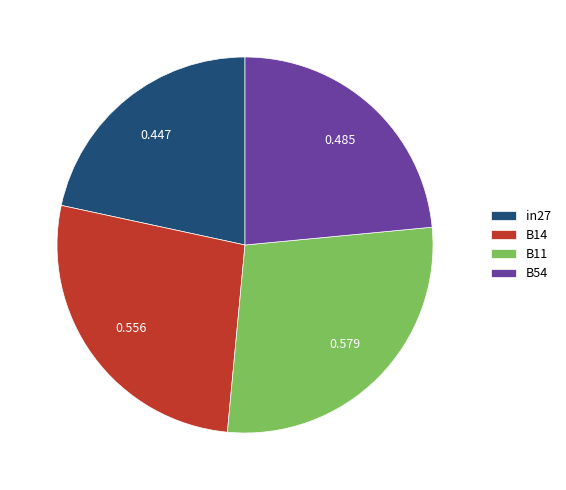

Between in27 and B54, which is larger?

B54